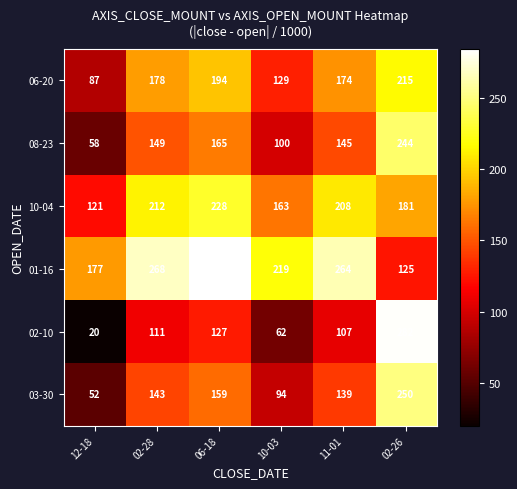

Where is 06-20 nearest to the value 151?

10-03